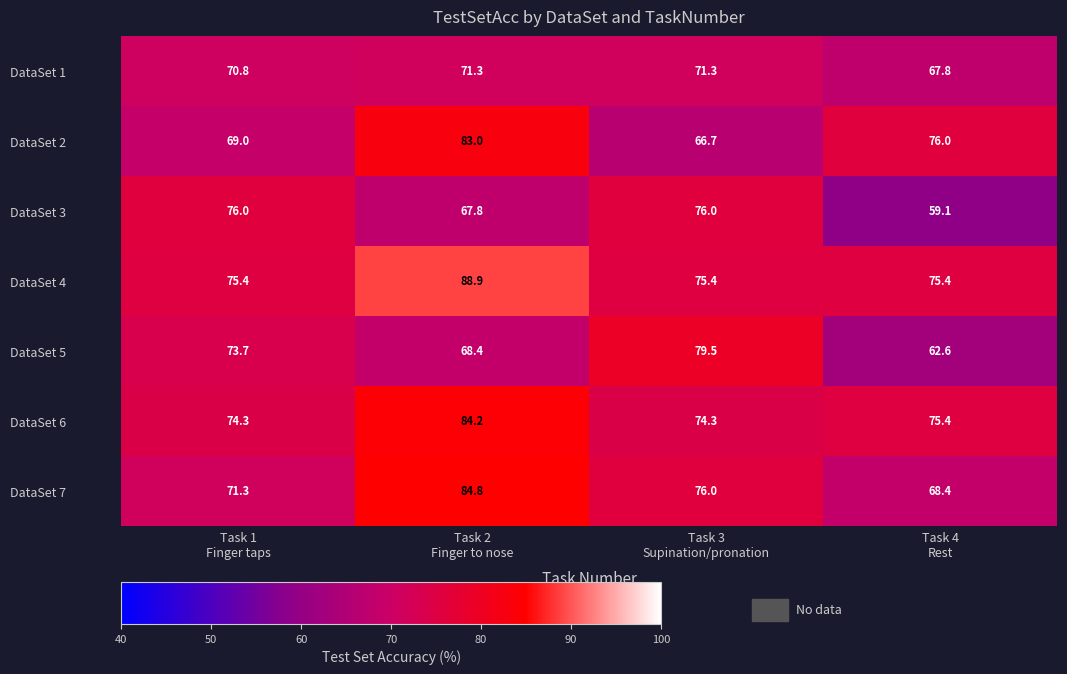

Reading left to right, extract all data points from this chart.

DataSet 1: 70.8	71.3	71.3	67.8
DataSet 2: 69.0	83.0	66.7	76.0
DataSet 3: 76.0	67.8	76.0	59.1
DataSet 4: 75.4	88.9	75.4	75.4
DataSet 5: 73.7	68.4	79.5	62.6
DataSet 6: 74.3	84.2	74.3	75.4
DataSet 7: 71.3	84.8	76.0	68.4